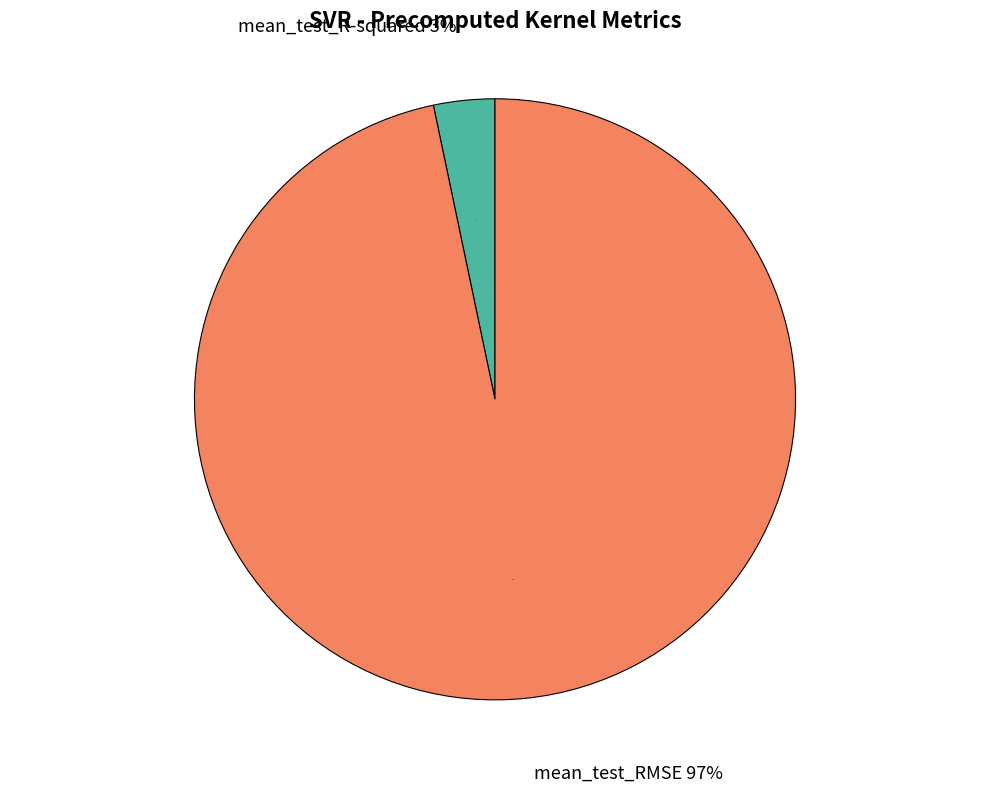

How many slices are in this pie chart?

2